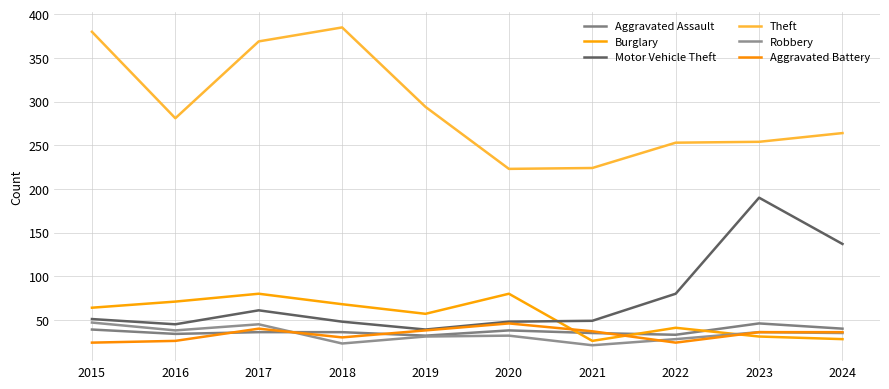

What value does the Aggravated Assault series have at 2022?

33